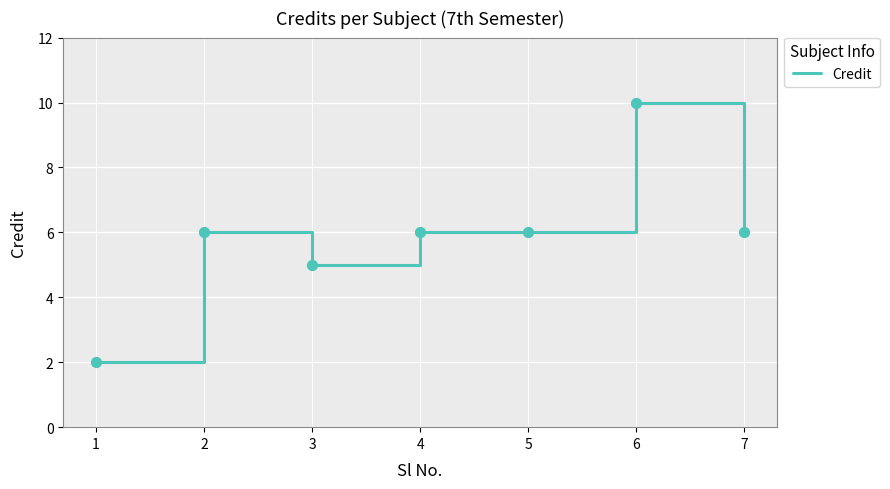

What is the ratio of the value at 2 to the value at 7?

1.0